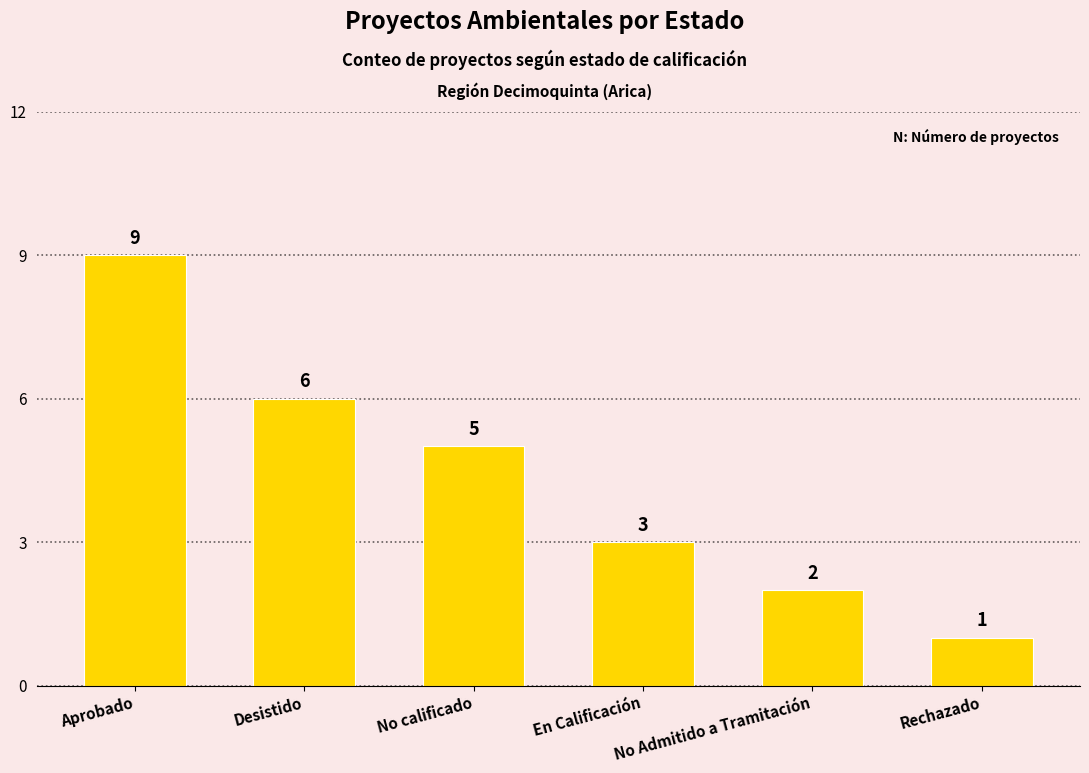

Reading right to left, list all the values displayed in this chart.

Rechazado=1	No Admitido a Tramitación=2	En Calificación=3	No calificado=5	Desistido=6	Aprobado=9